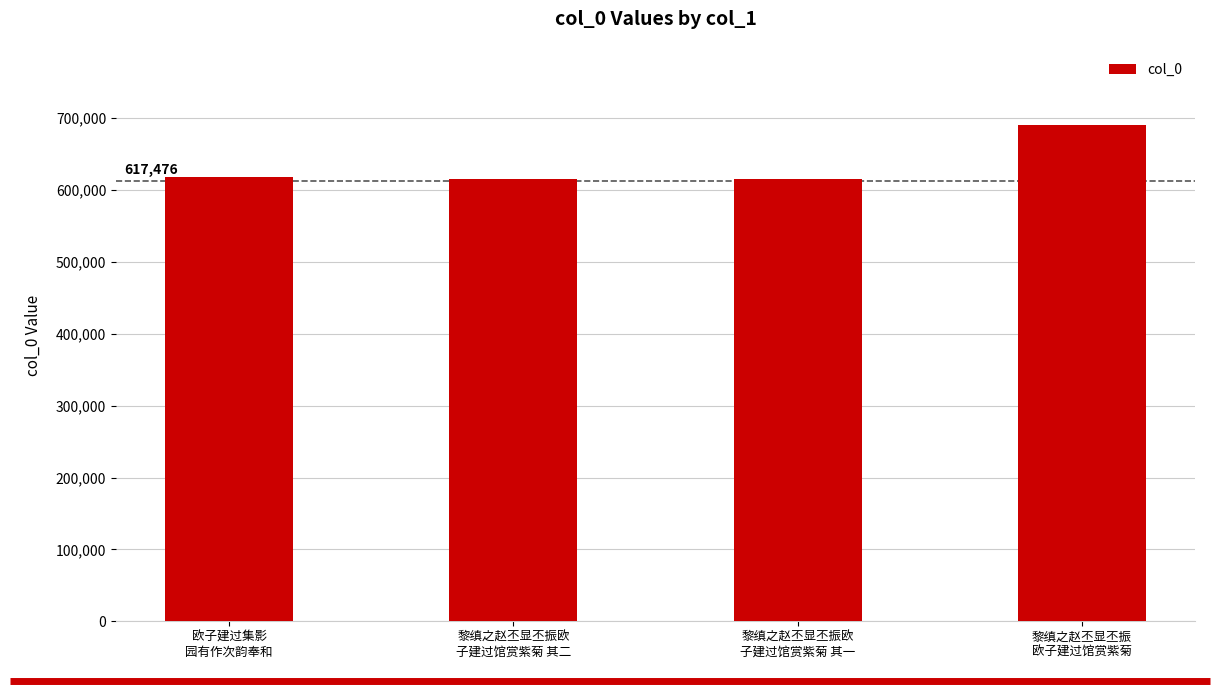

Does the chart contain any negative values?

No